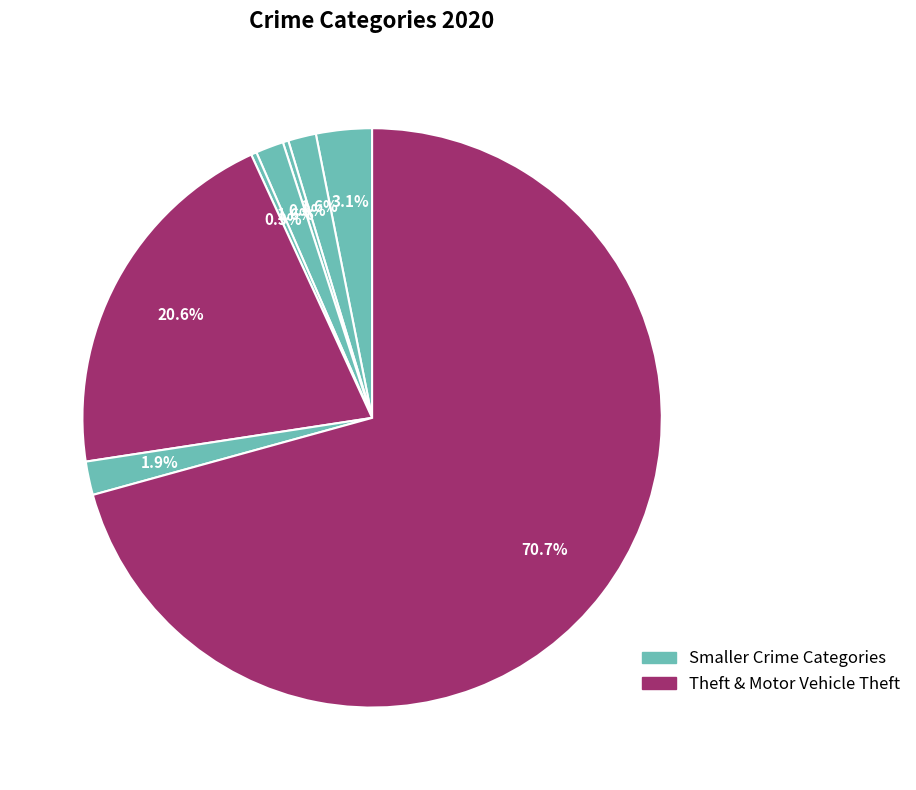

Count the number of slices in the pie.

8